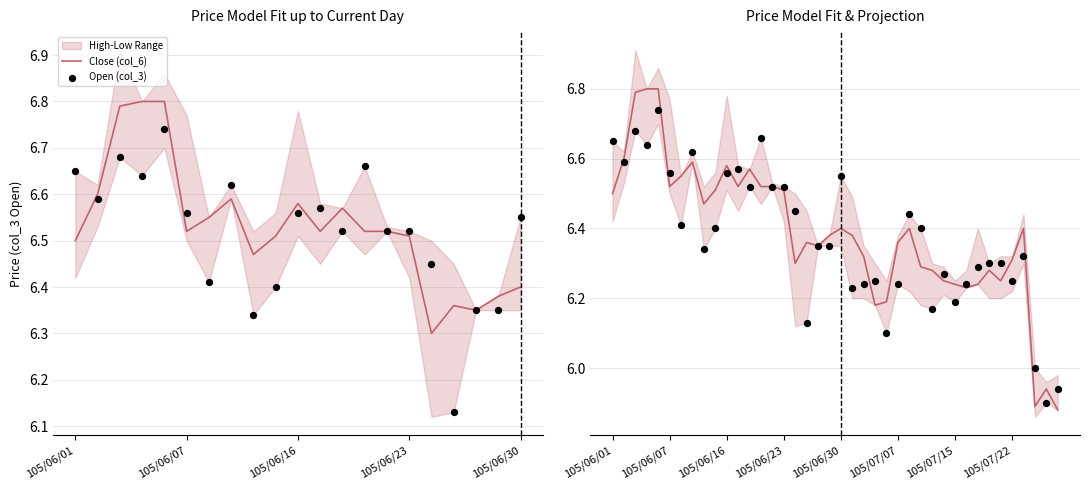

At how many categories does at least one series exceed 5?

40